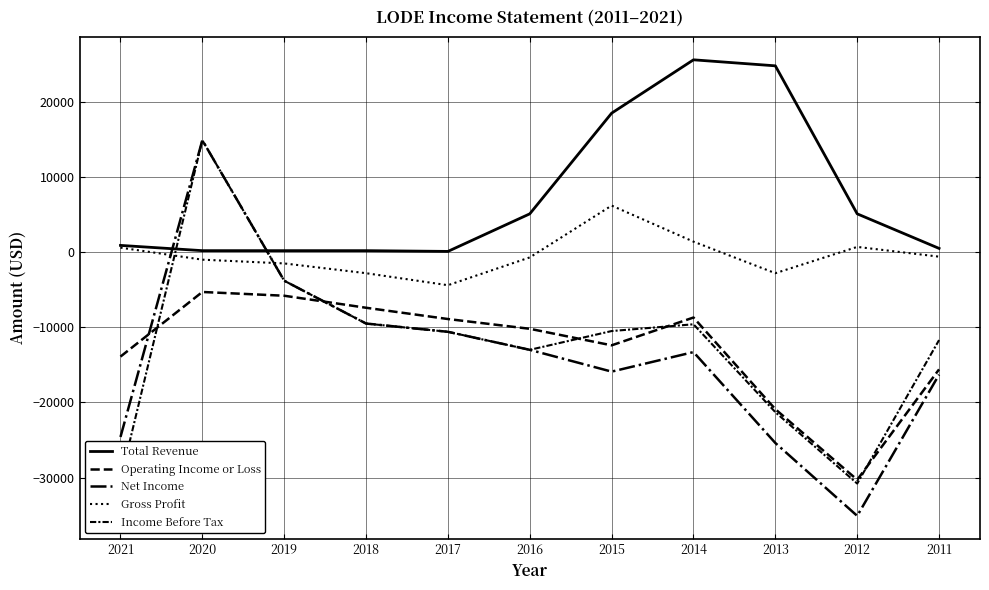

The Income Before Tax series shows -30800 at 2012. True or false?

True